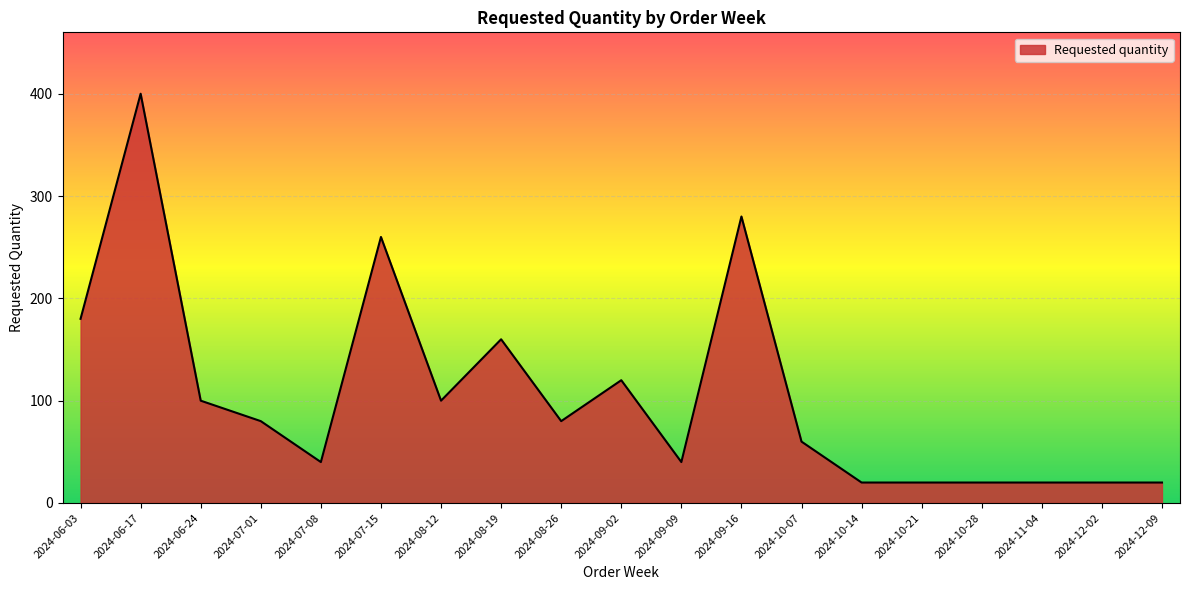

What is the difference between the maximum and minimum values?

380